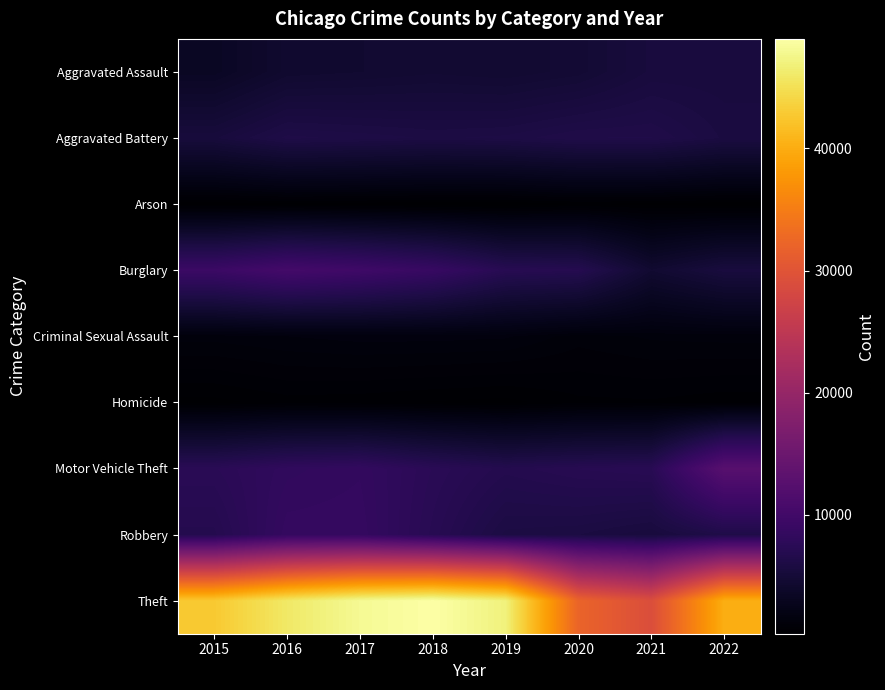

At which category is the sum across all series the highest?

2017